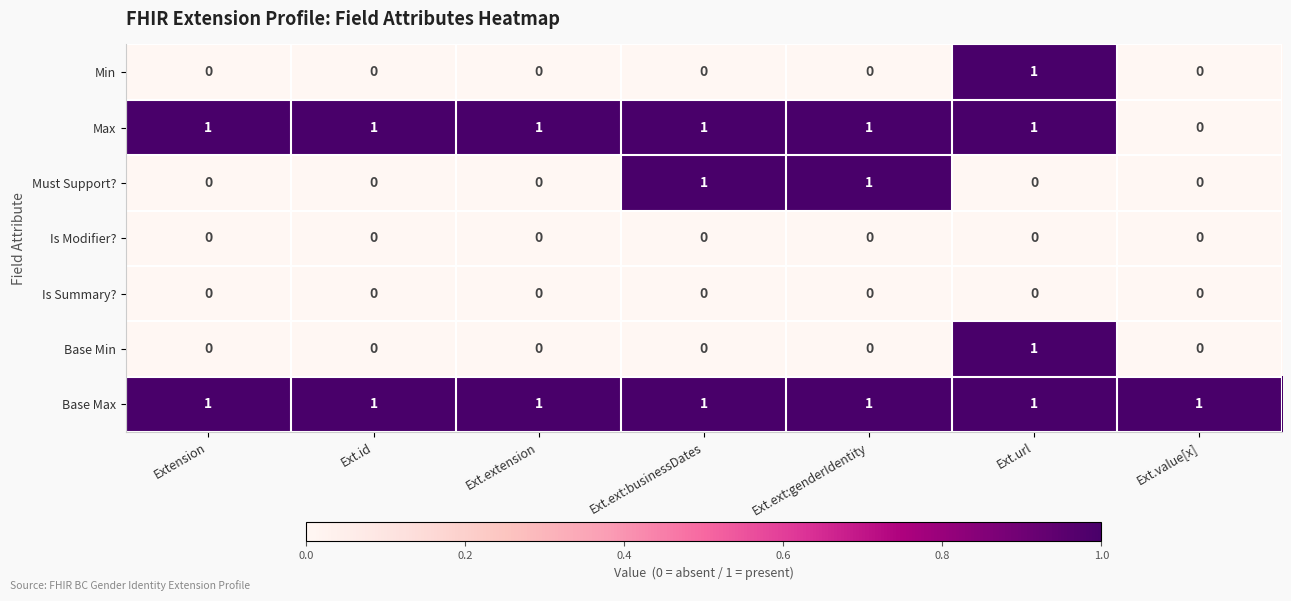

True or false: Min has a value of 0 at Extension.

True